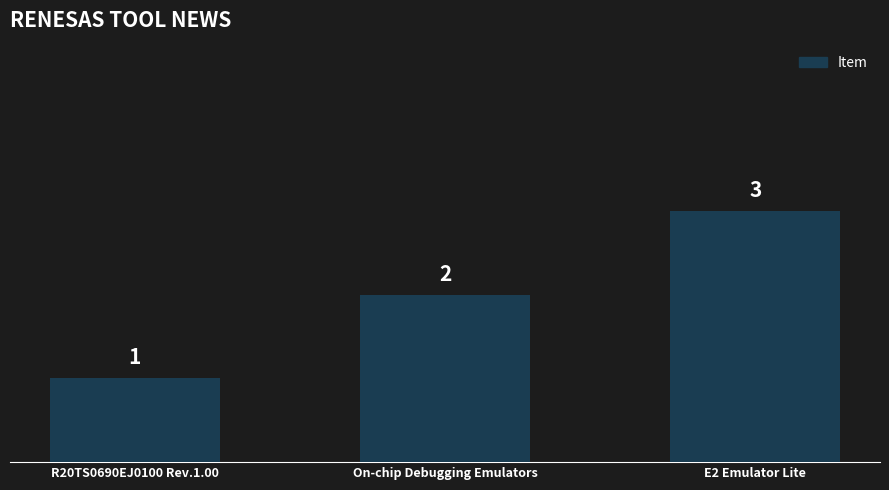

How many values are below 2?

1